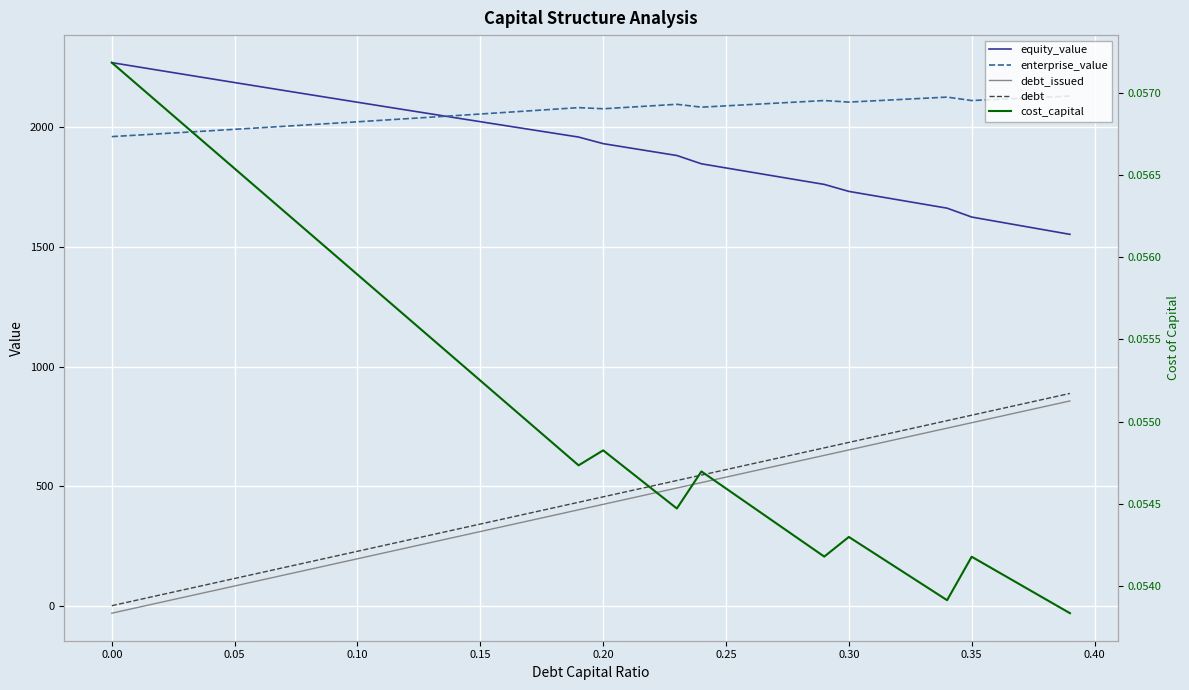

Which series ends up on top after the final intersection of enterprise_value and equity_value?

enterprise_value